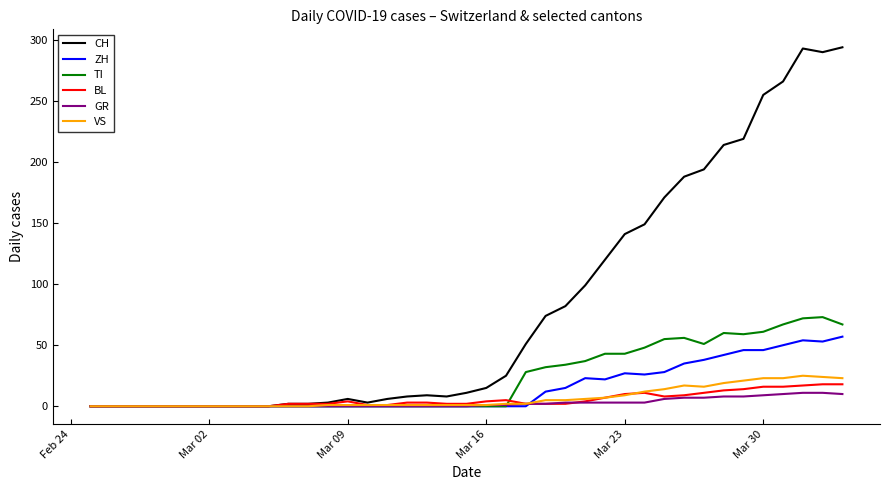

Which series has the largest range (max minus min)?

CH